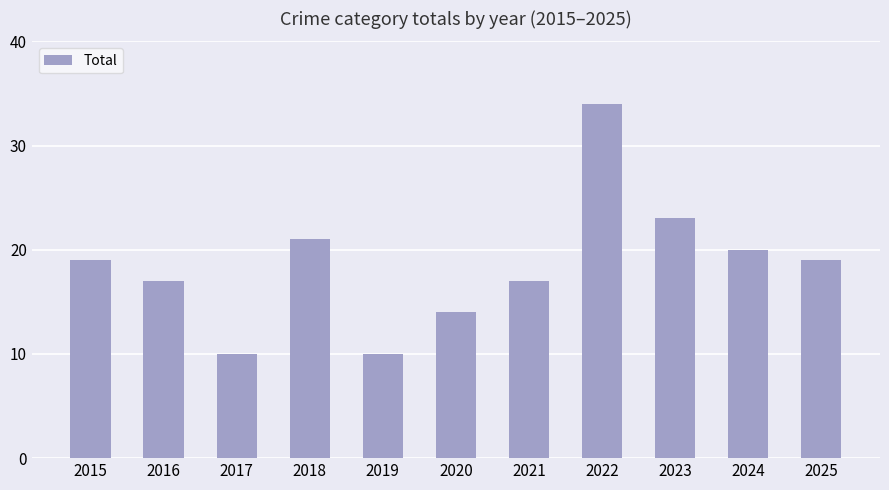

Reading left to right, extract all data points from this chart.

2015=19	2016=17	2017=10	2018=21	2019=10	2020=14	2021=17	2022=34	2023=23	2024=20	2025=19